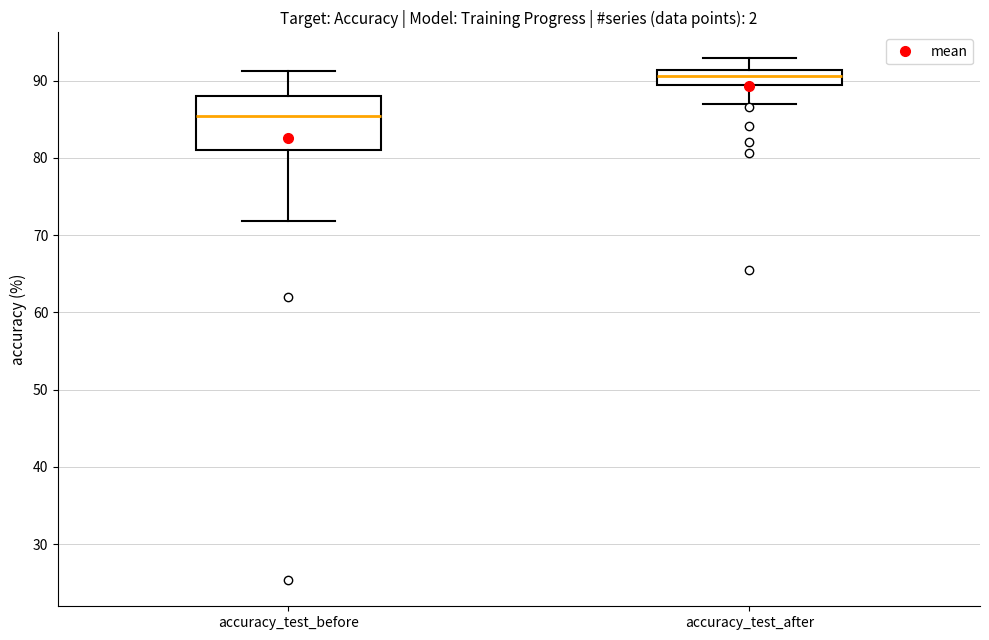

Where does the median line of the box for accuracy_test_before sit on the y-axis? The values are not printed on the chart, so give them approximately, as read against the axis.

85